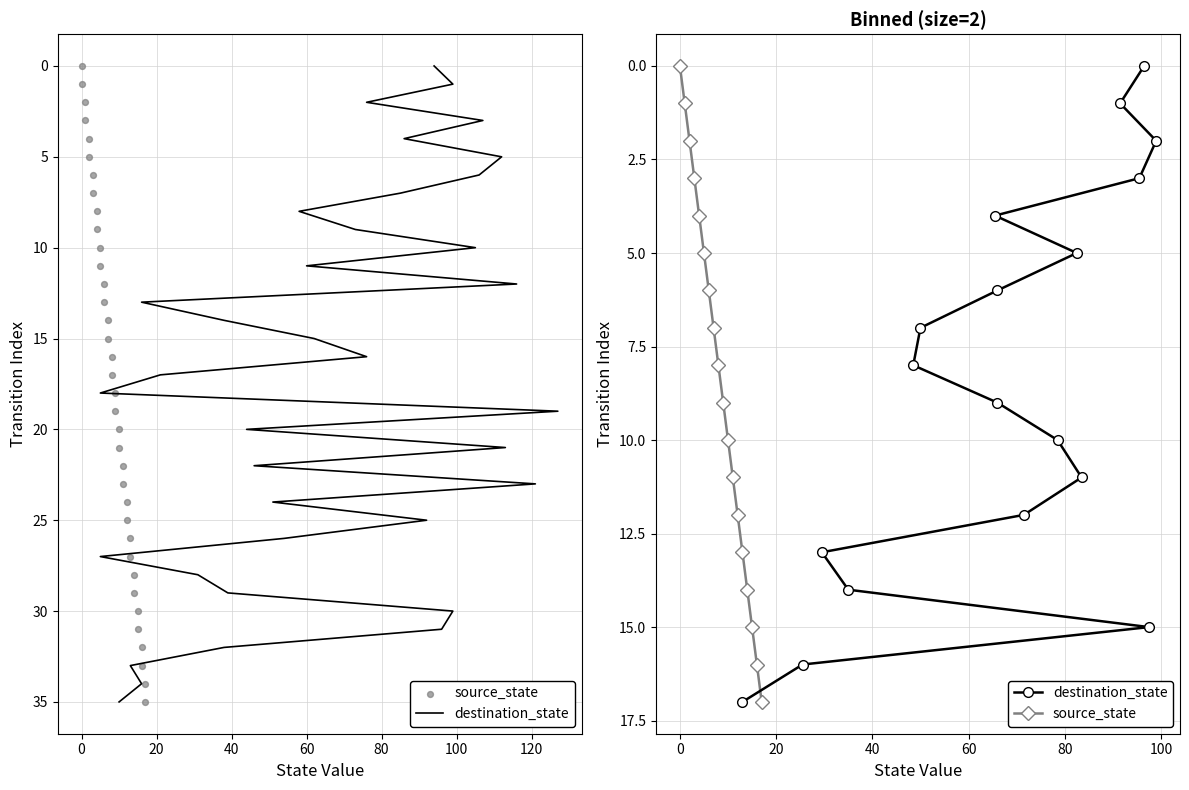

Which series has the largest total across all categories?

destination_state